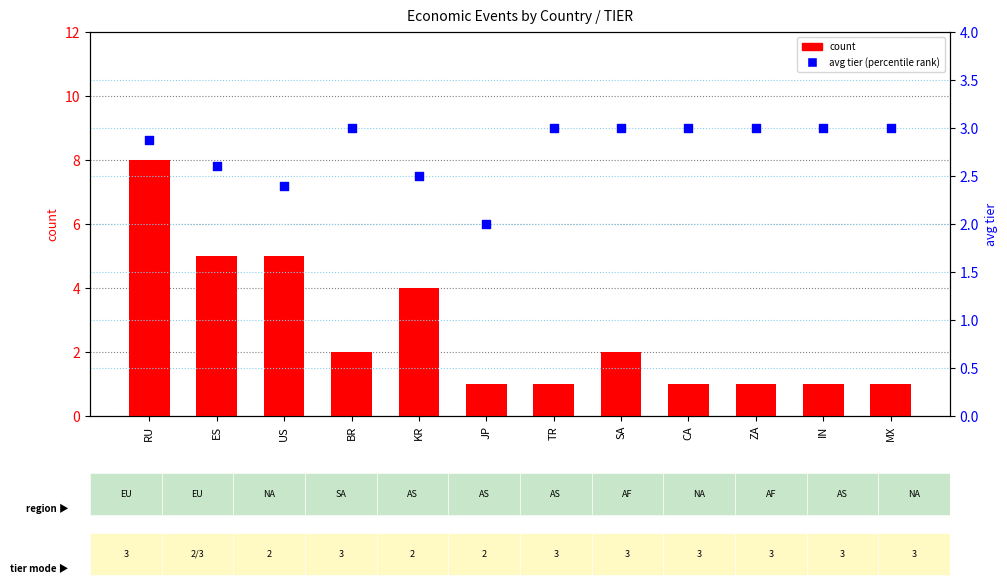

At how many categories does at least one series exceed 3?

4